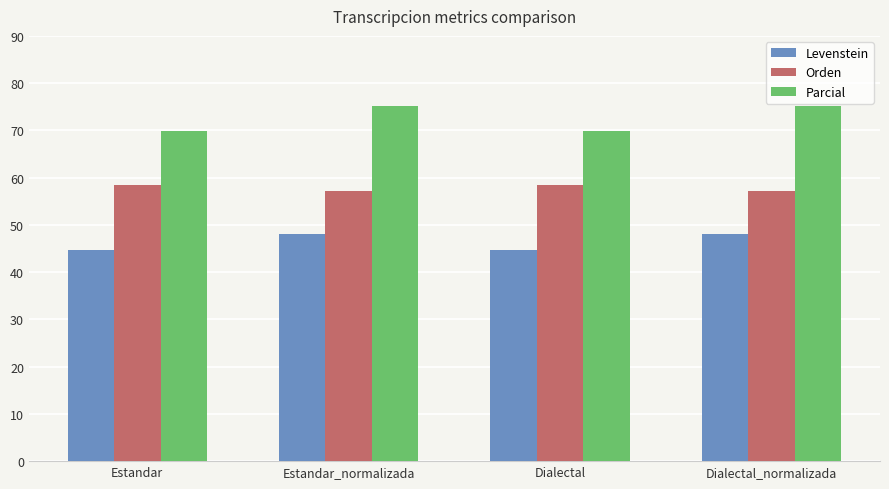

Does the chart contain any negative values?

No